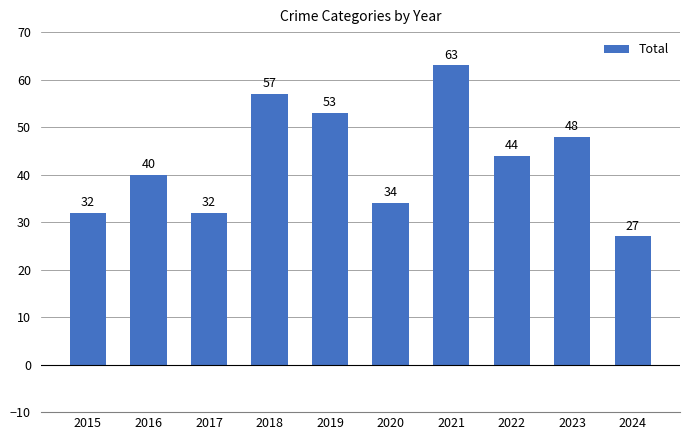

What is the difference between the maximum and minimum values?

36